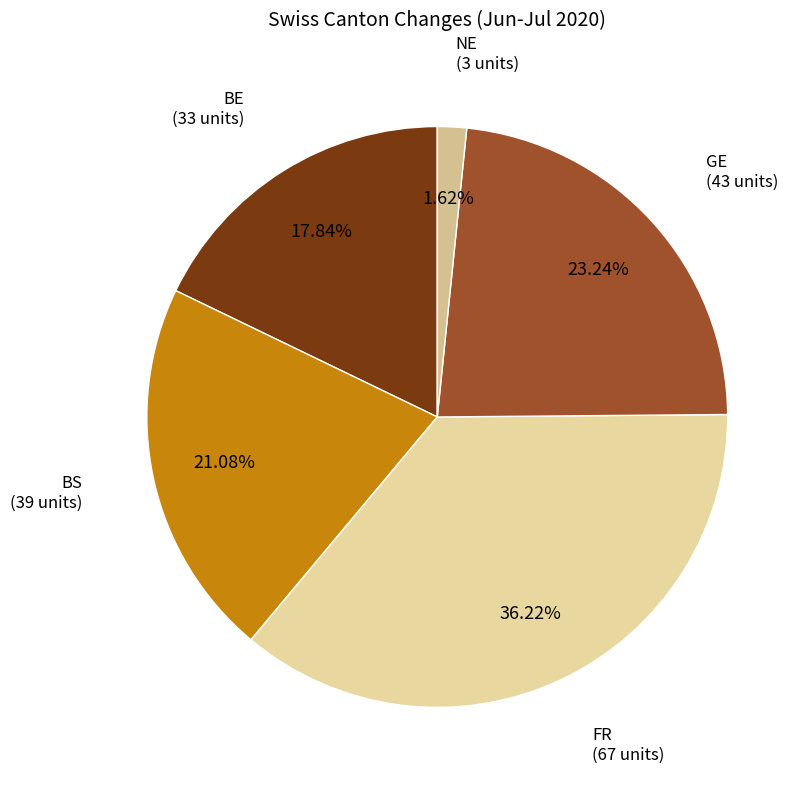

Count the number of slices in the pie.

5